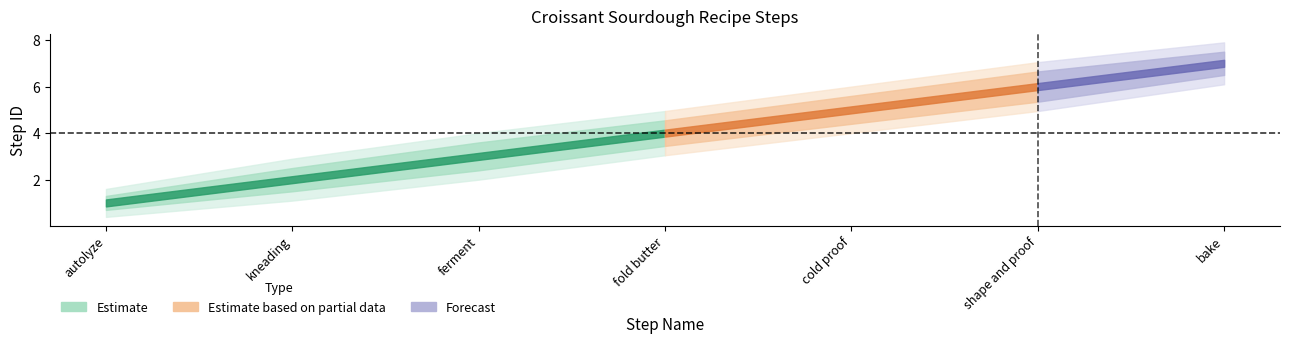

What is the greatest value displayed?

7